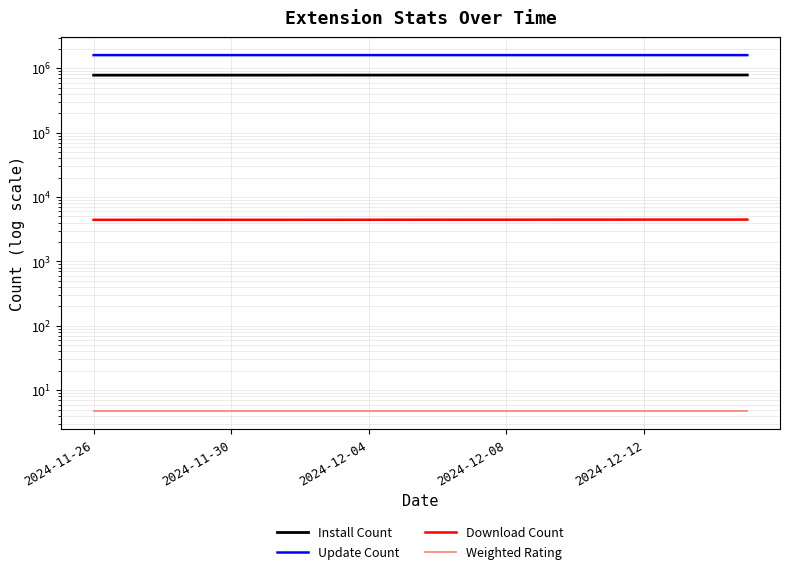

What is the value of the Download Count point at the 13th from the left?

4448.0